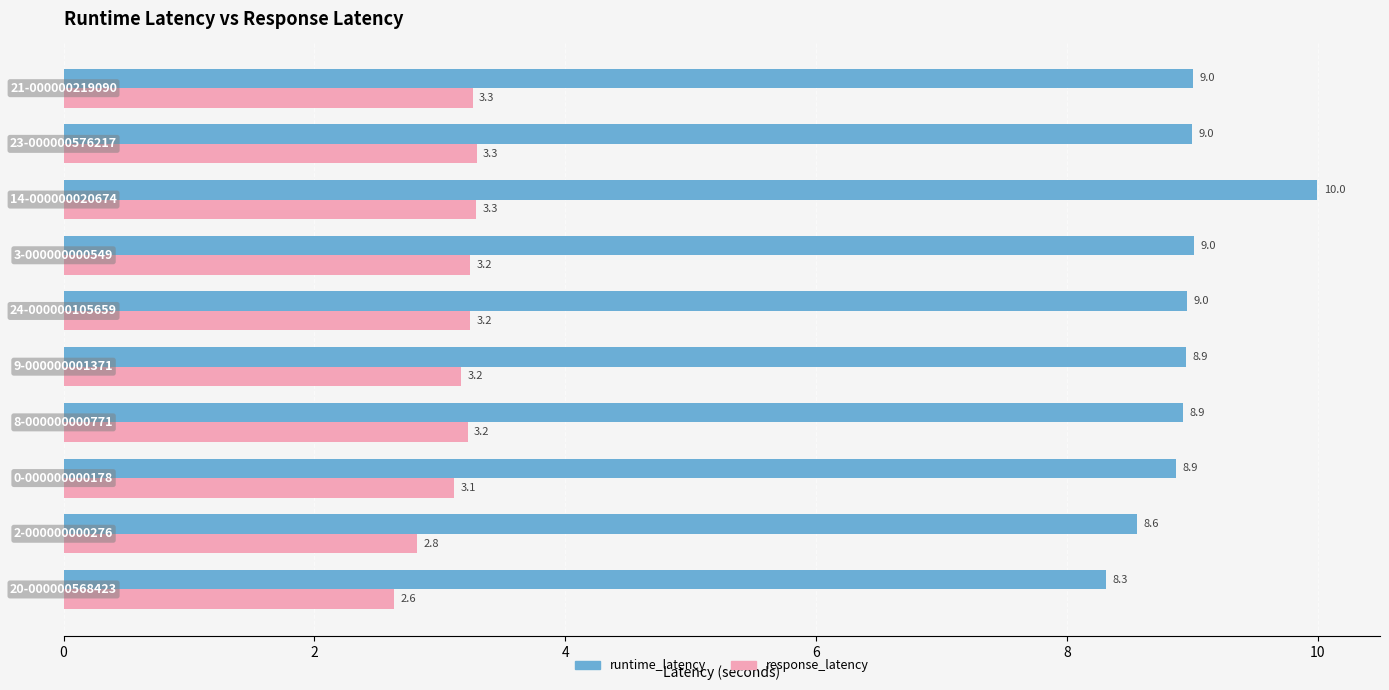

Rank the series by their maximum value, from lowest to highest.

response_latency, runtime_latency